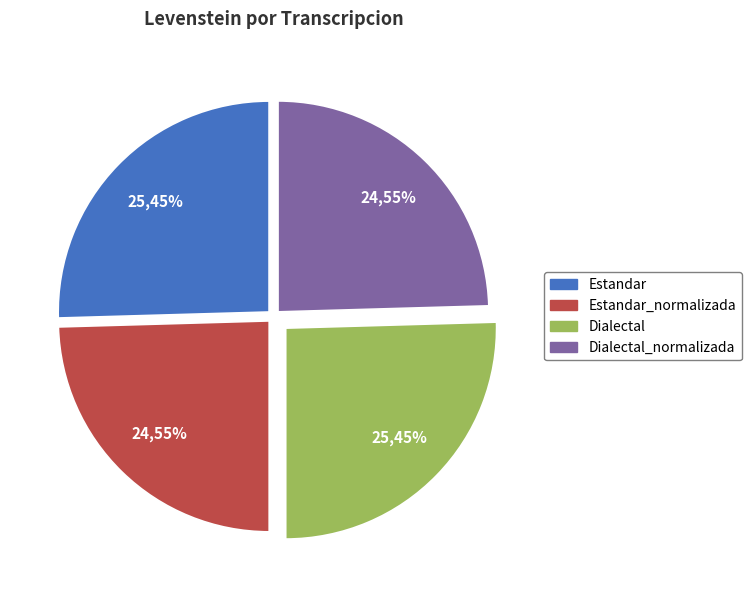

How many segments does this pie chart have?

4